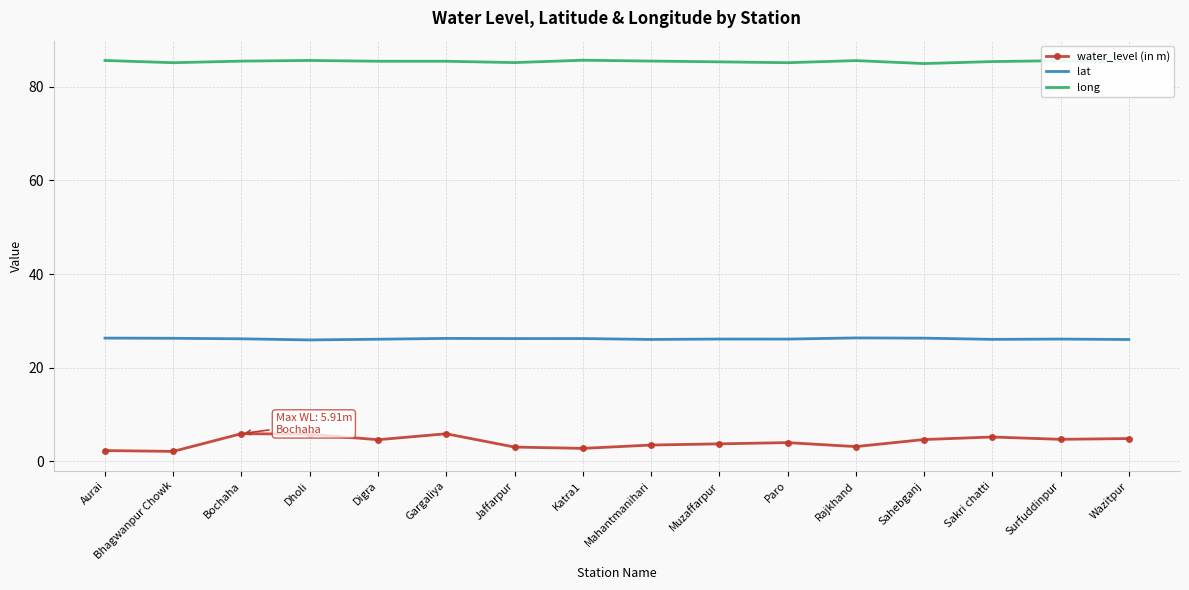

What is the greatest value displayed?

85.6